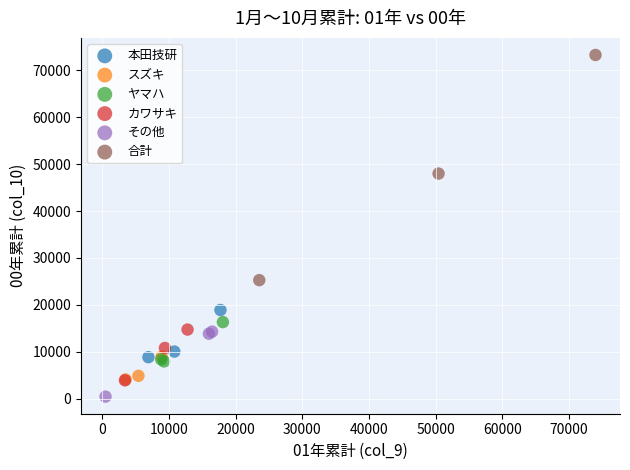

Which series has the widest spread of Y values?

合計